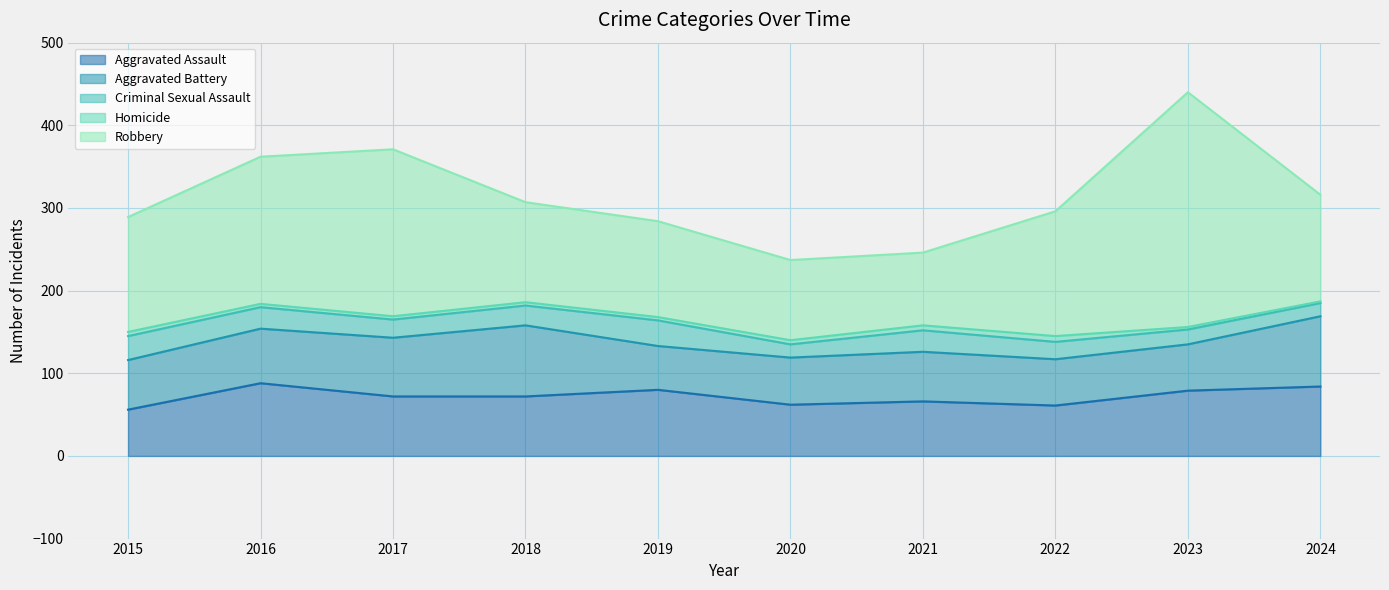

Which series changed the most between 2017 and 2024?

Robbery